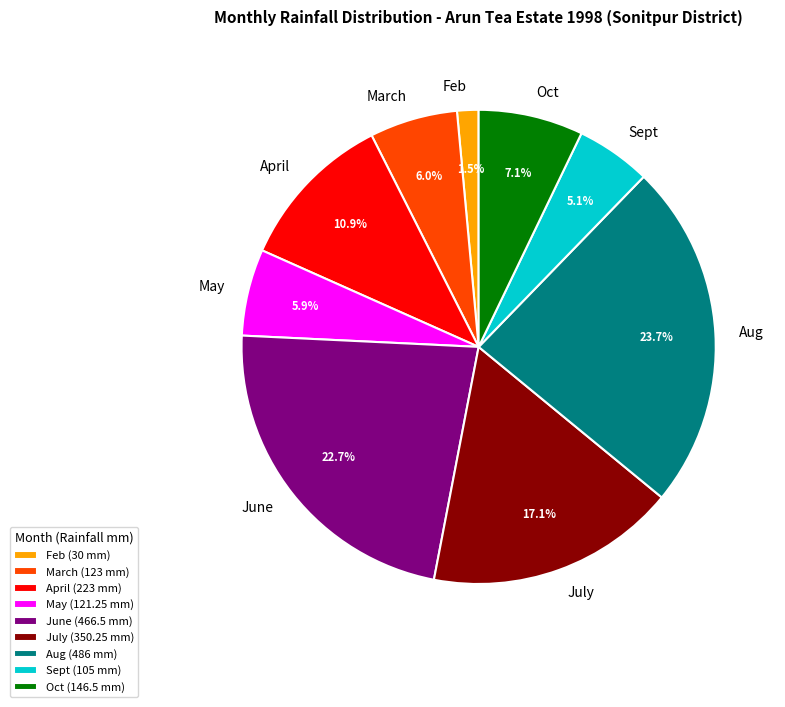

Does March account for over 50% of the chart?

No